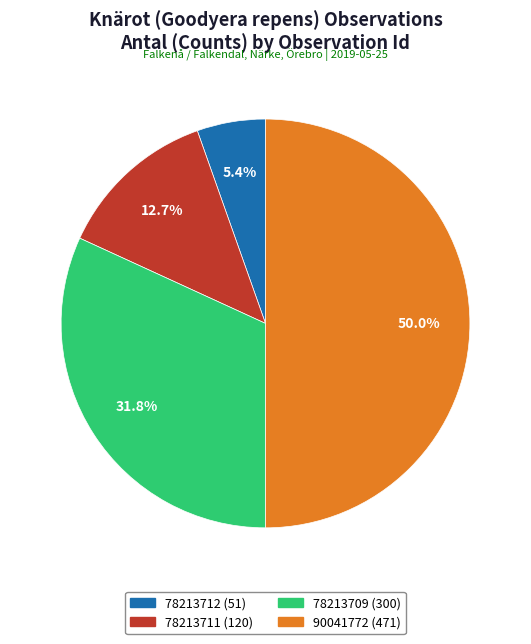

Which slice is the largest?

90041772 (471)